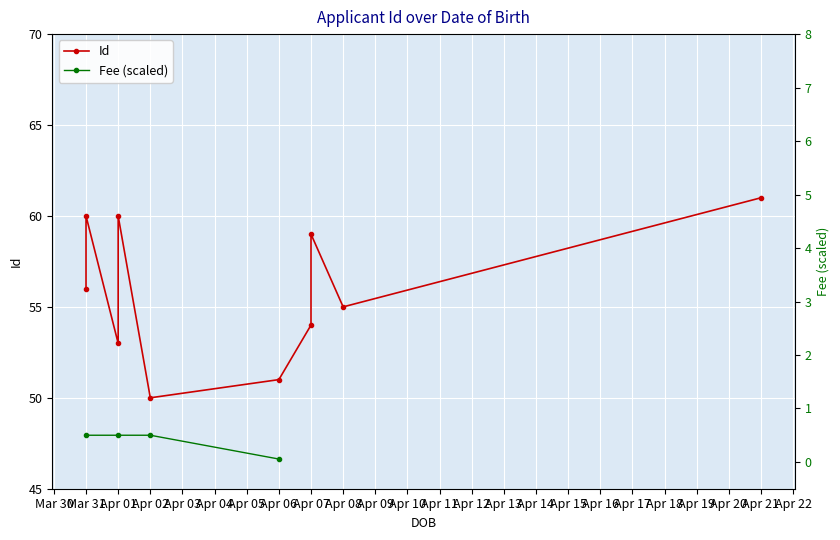

Is it true that the value at Apr 07 is 21?

False